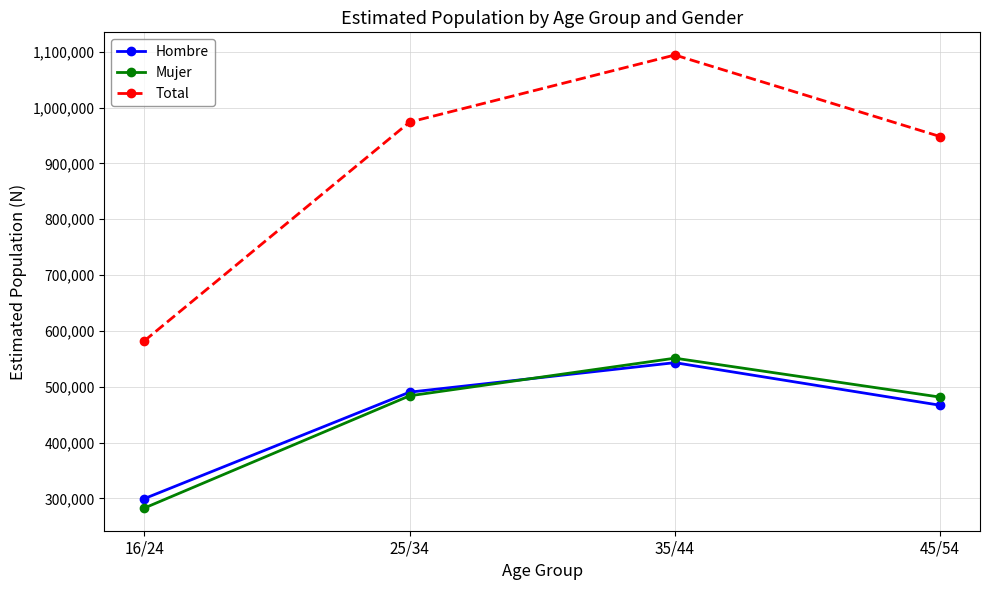

Which series has the largest range (max minus min)?

Total